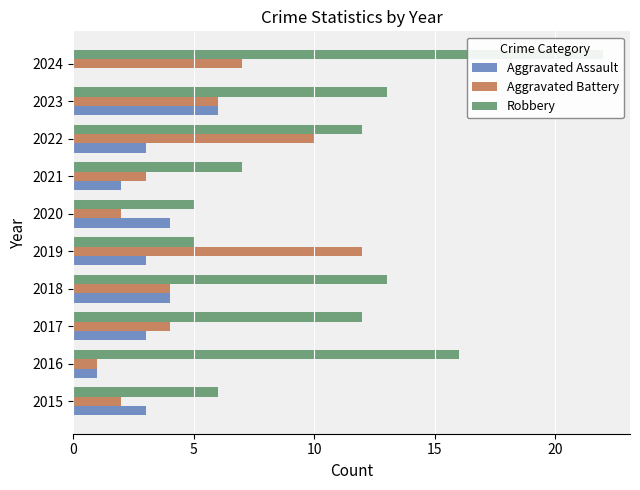

Reading left to right, what are all the values shown in this chart?

Aggravated Assault: 3	1	3	4	3	4	2	3	6	0
Aggravated Battery: 2	1	4	4	12	2	3	10	6	7
Robbery: 6	16	12	13	5	5	7	12	13	22